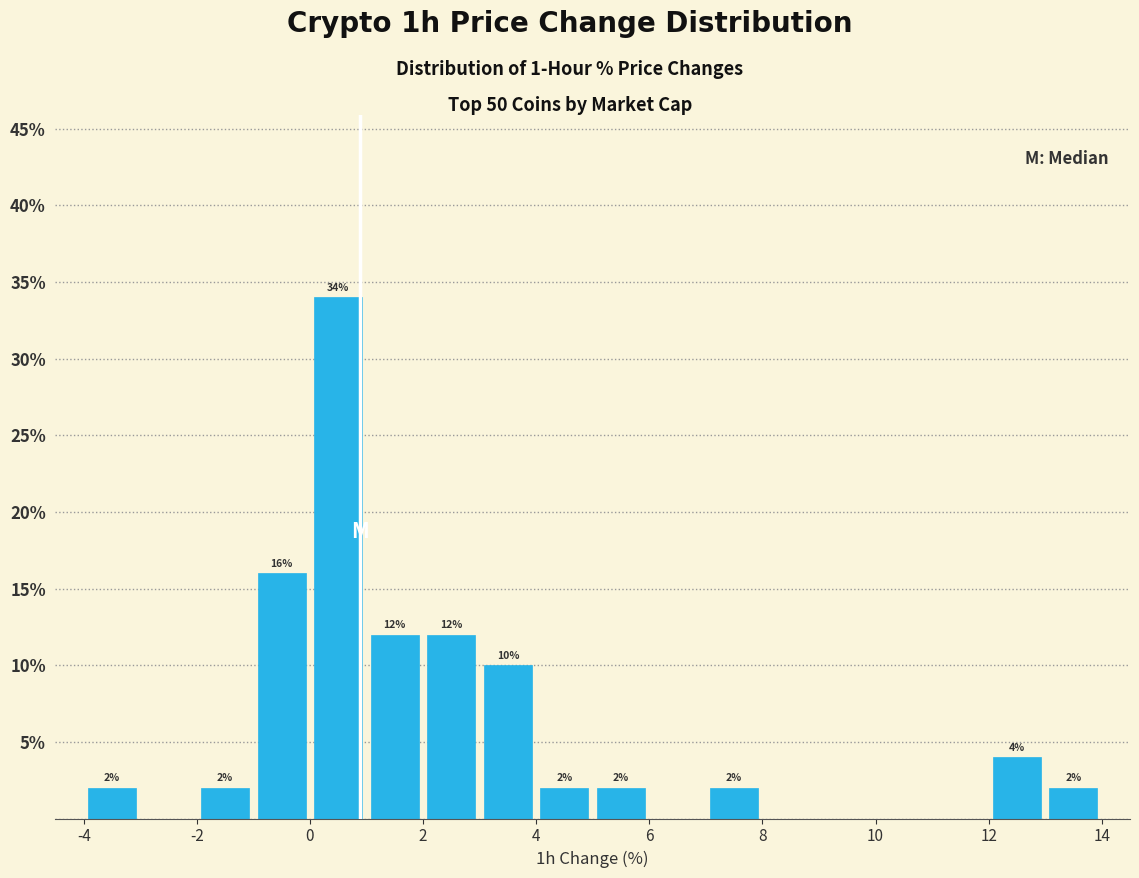

Over which range of the x-axis is the bar tallest?

0 to 1